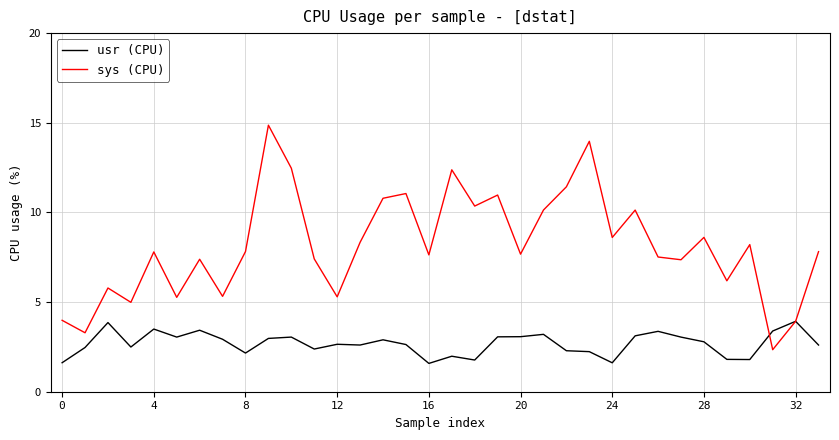

At how many categories does at least one series exceed 6?

25